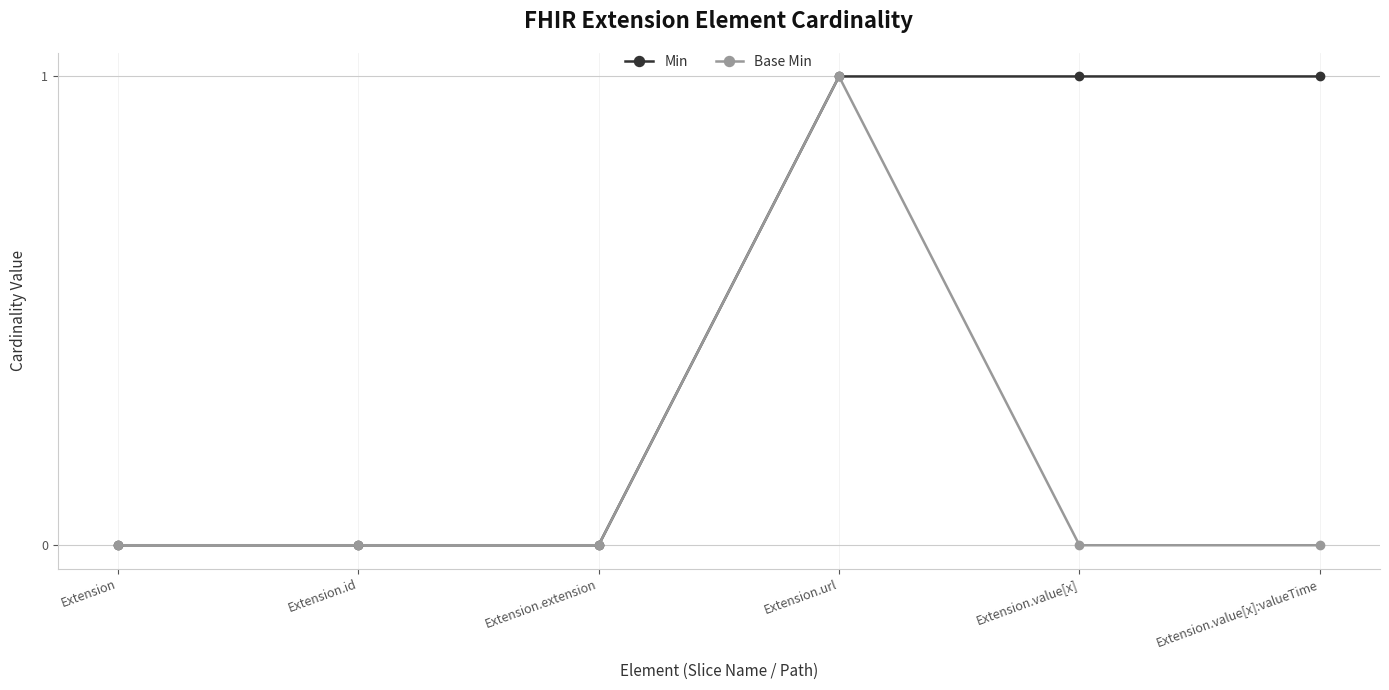

Rank the series by their average value, from lowest to highest.

Base Min, Min